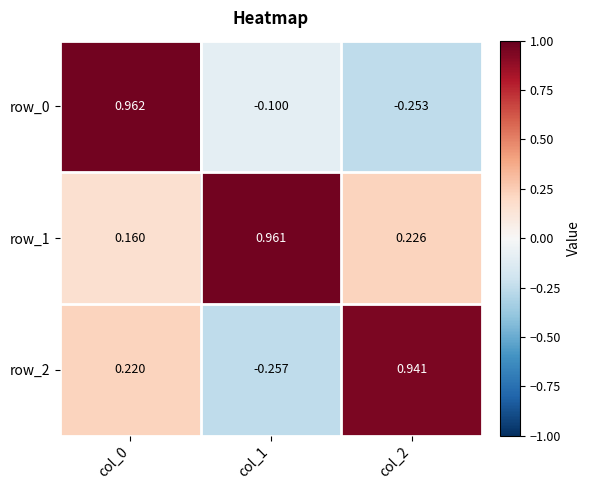

How many data points in row_2 are less than 0?

1